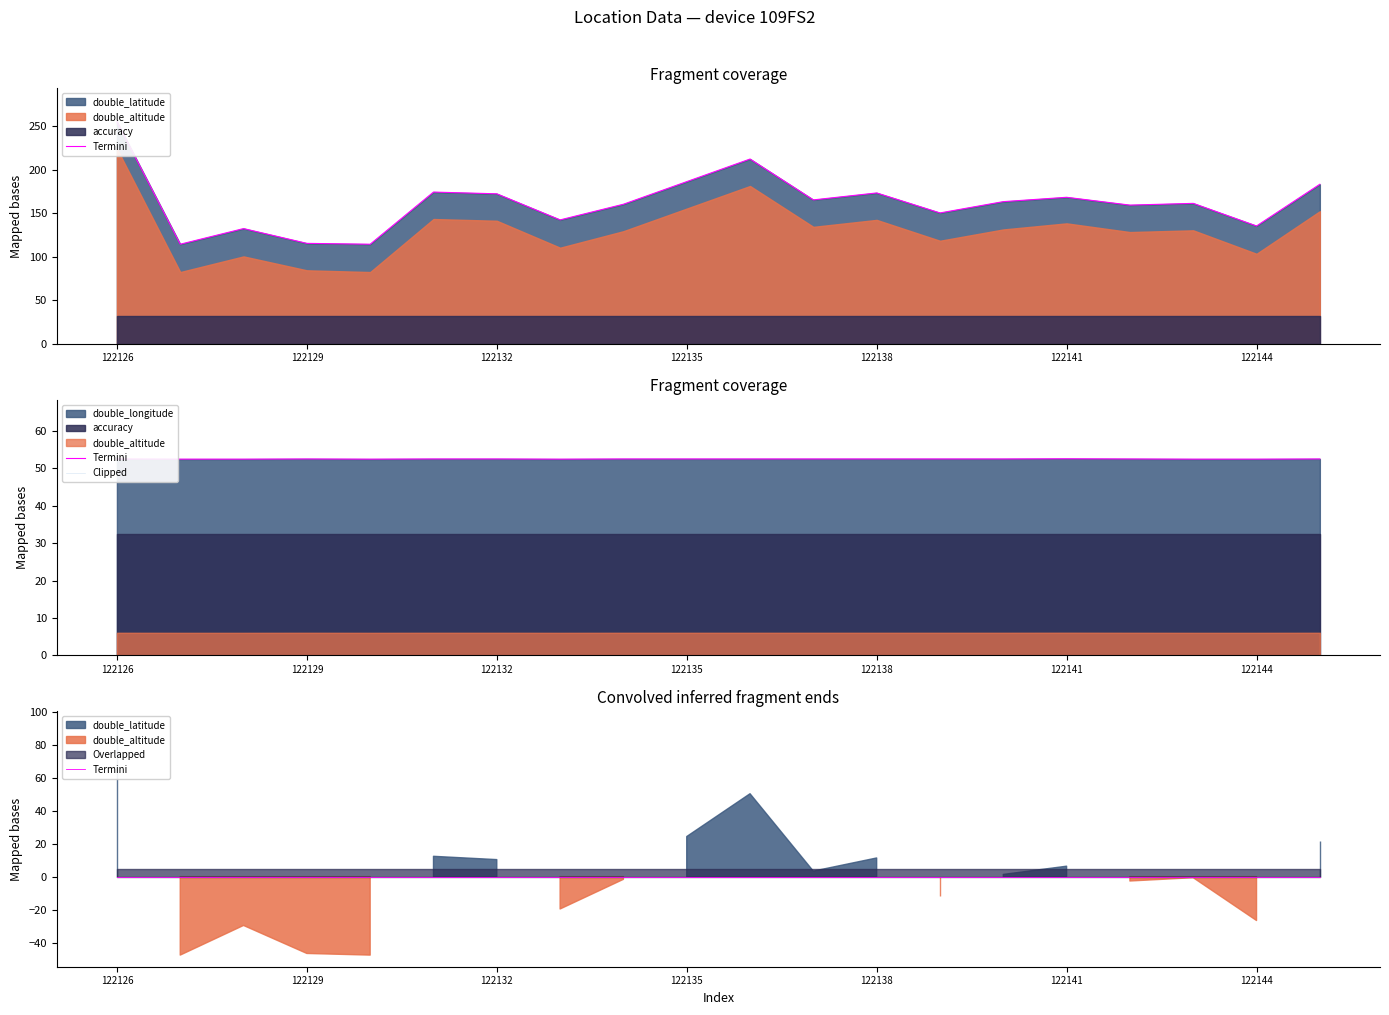

Rank the series by their average value, from highest to lowest.

double_altitude, double_longitude